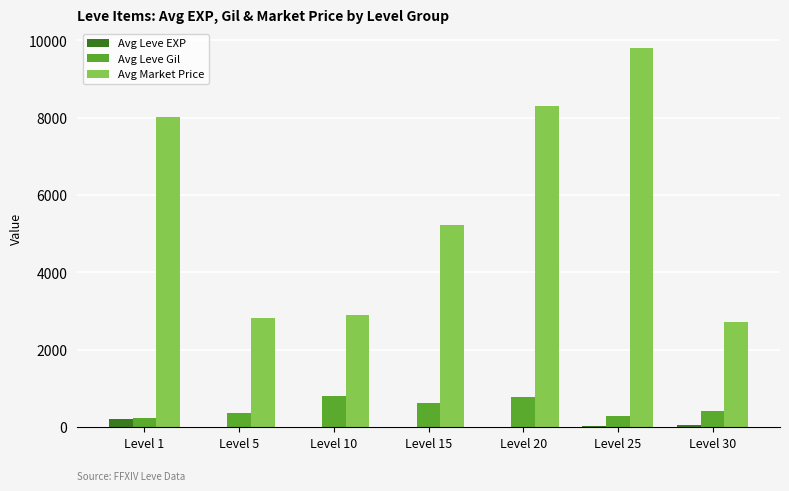

At which label does Avg Market Price first exceed 5215?

Level 1